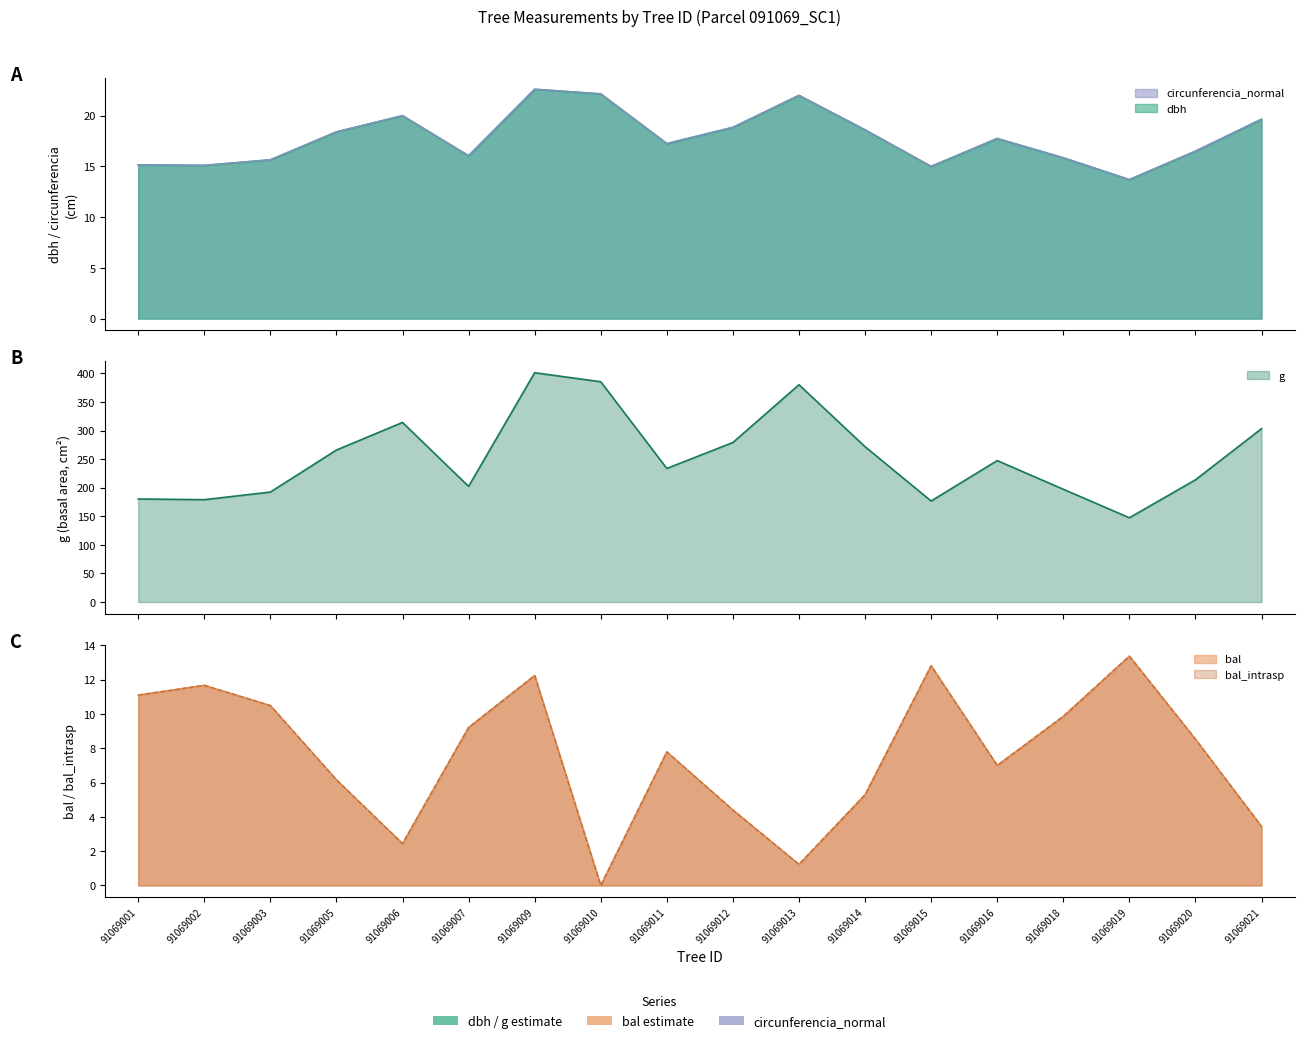

Which series has the widest spread of values?

g